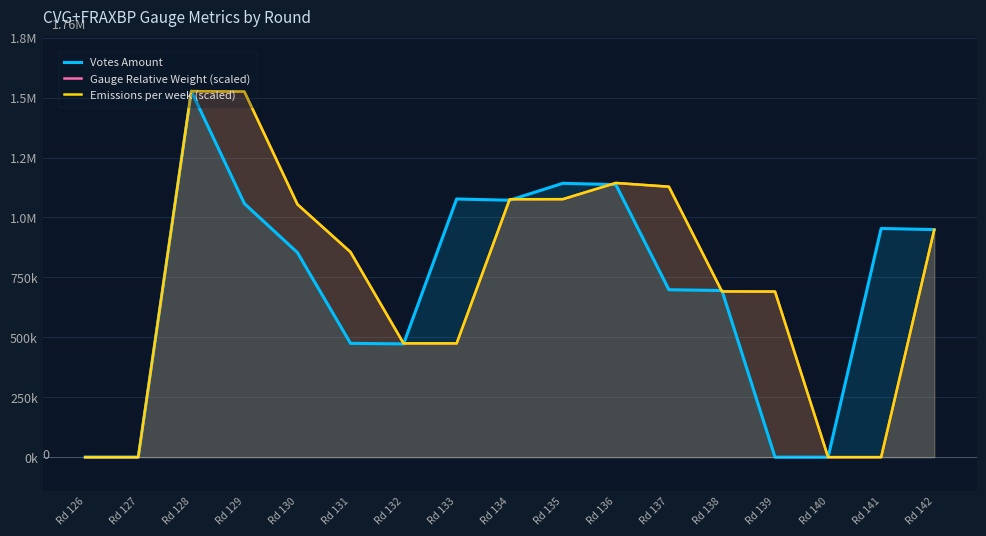

What is the sum of the Votes Amount values at Rd 141 and Rd 134?

2025816.6